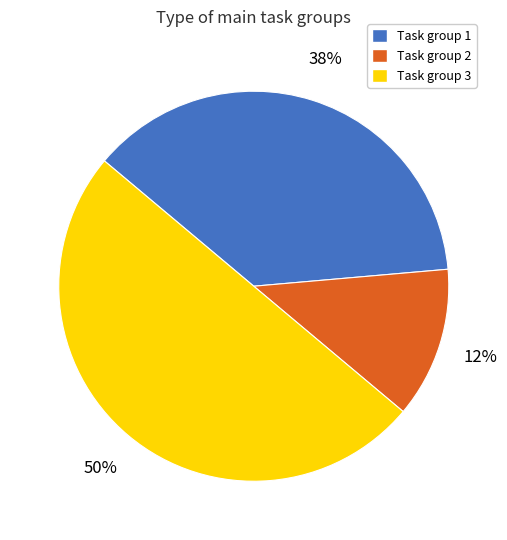

Rank the categories by value from highest to lowest.

Task group 3, Task group 1, Task group 2